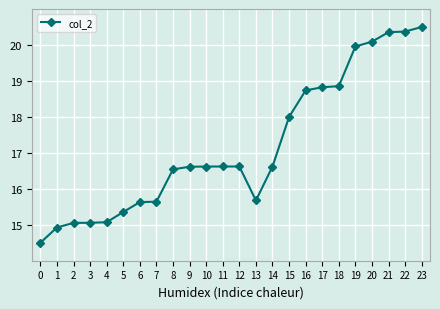

How many lines are shown in the chart?

1